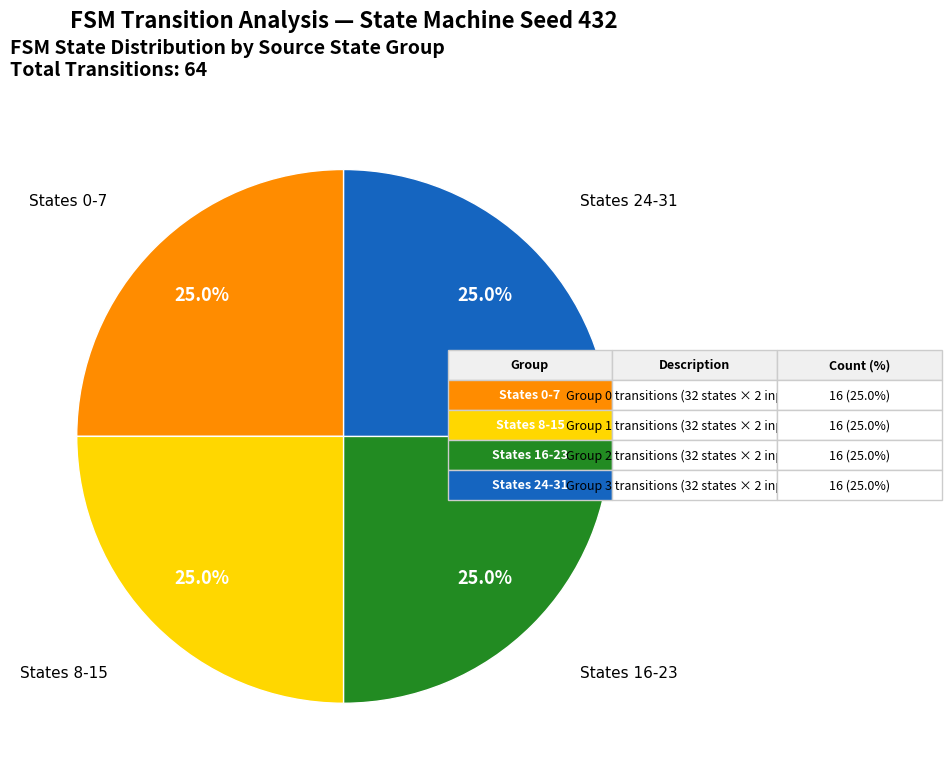

Is there a majority slice in this chart?

No